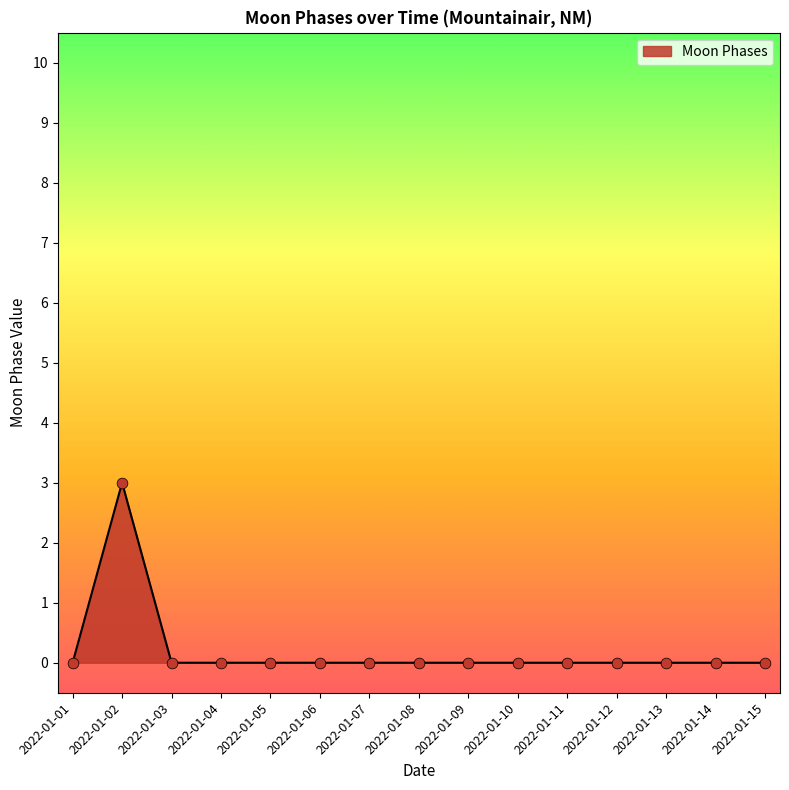

The chart shows a value of 2 at 2022-01-15. True or false?

False